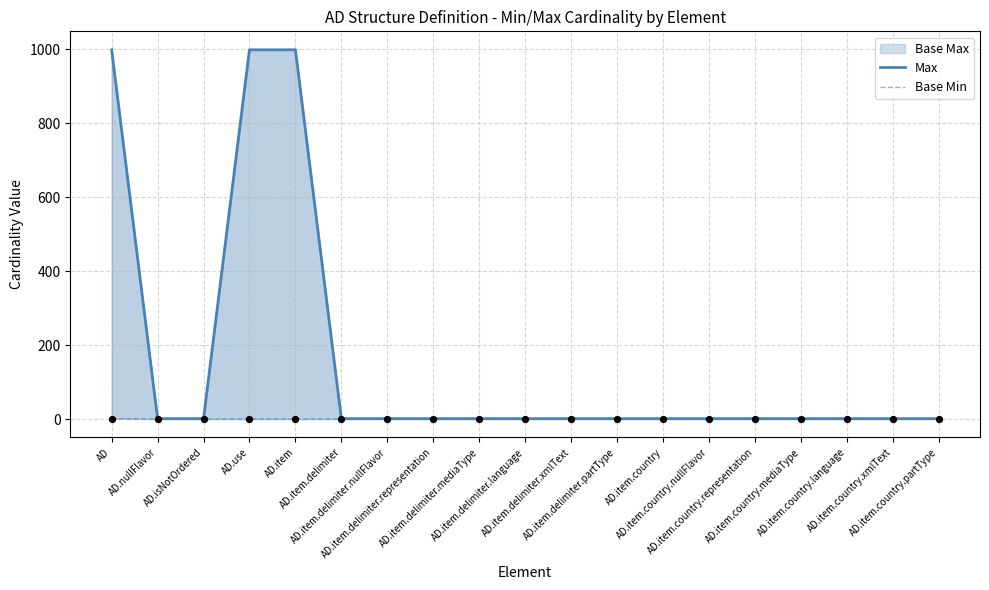

Is the value of Max at AD.item.country.xmlText greater than the value of Base Min at AD.isNotOrdered?

Yes